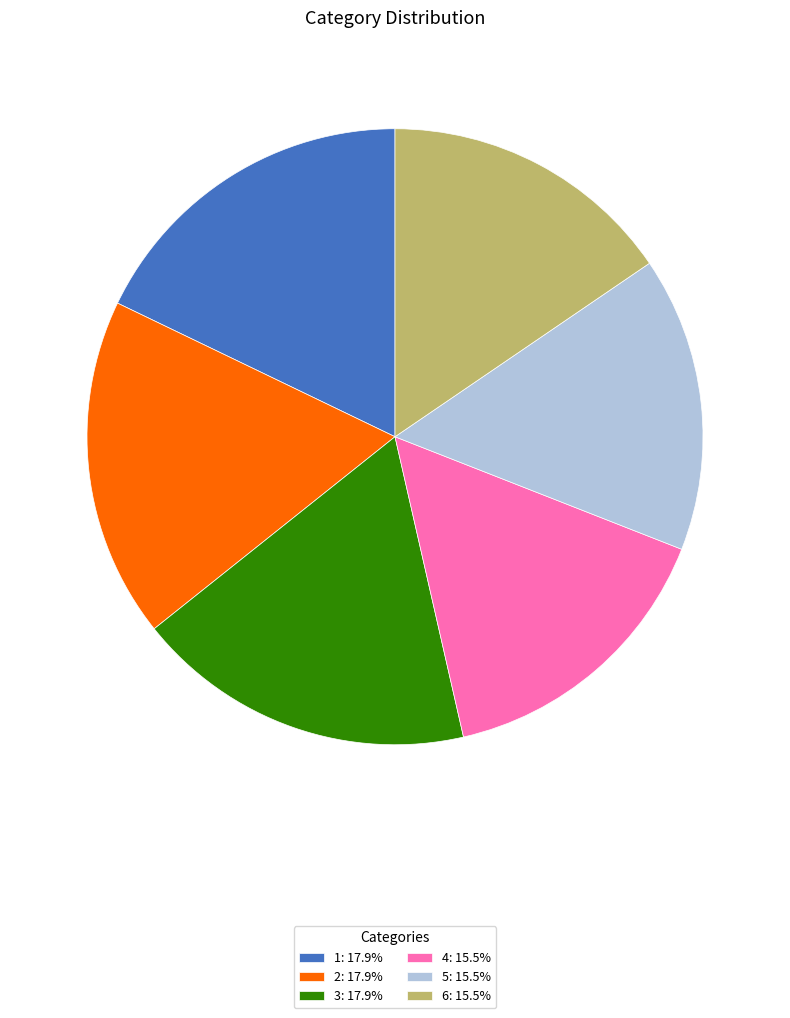

Approximately how many times larger is the value at 4 compared to 5?

1.0